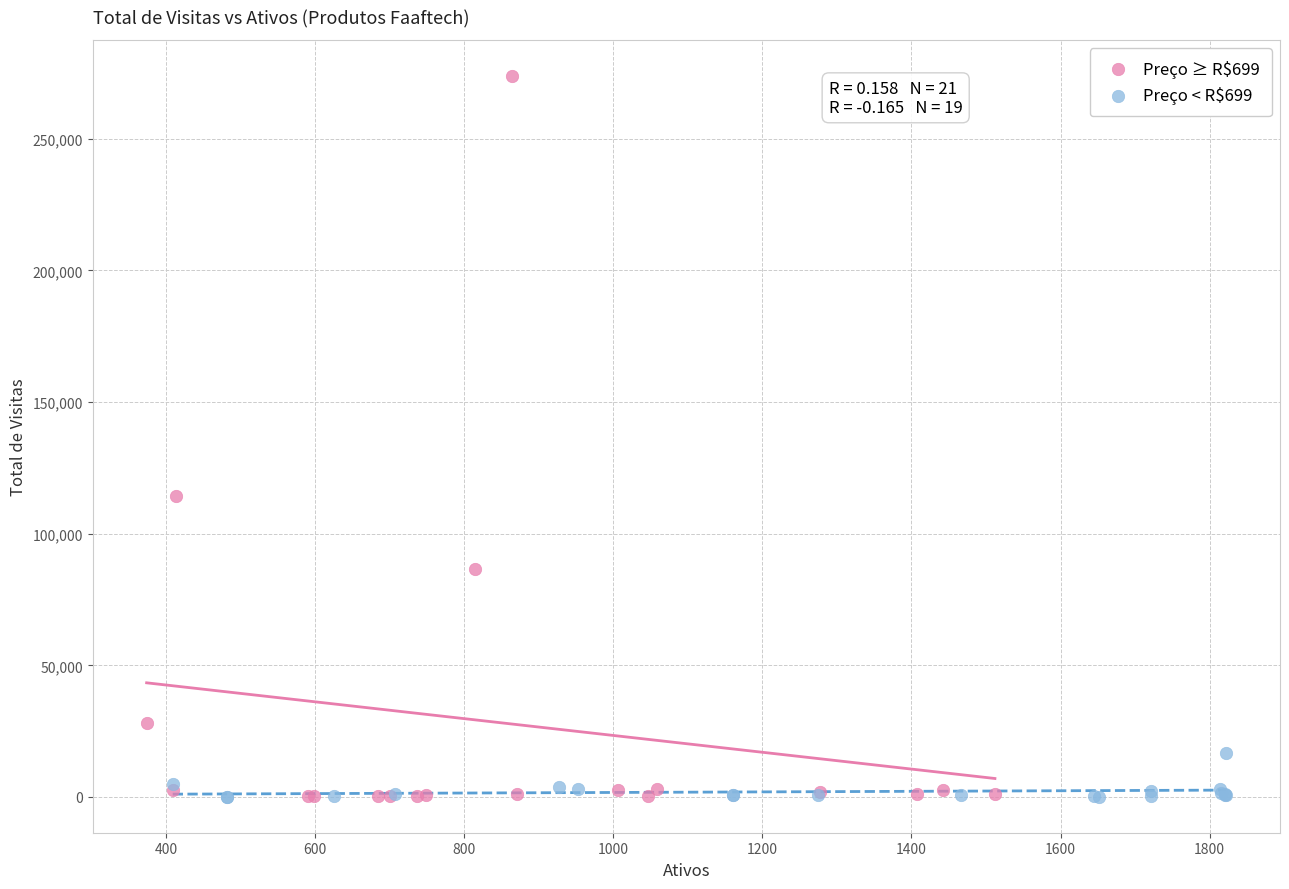

Which series reaches the maximum Y coordinate?

Preço ≥ R$699